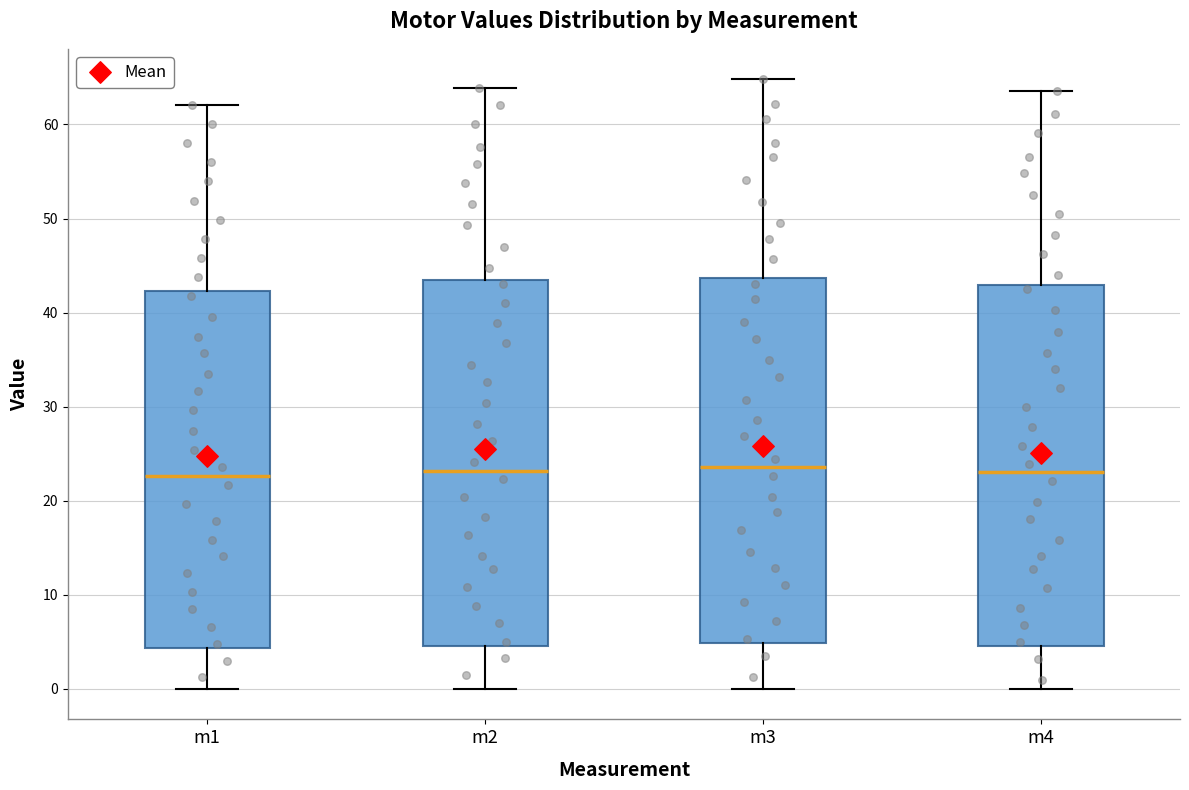

Where does the median line of the box for m4 sit on the y-axis? The values are not printed on the chart, so give them approximately, as read against the axis.

23